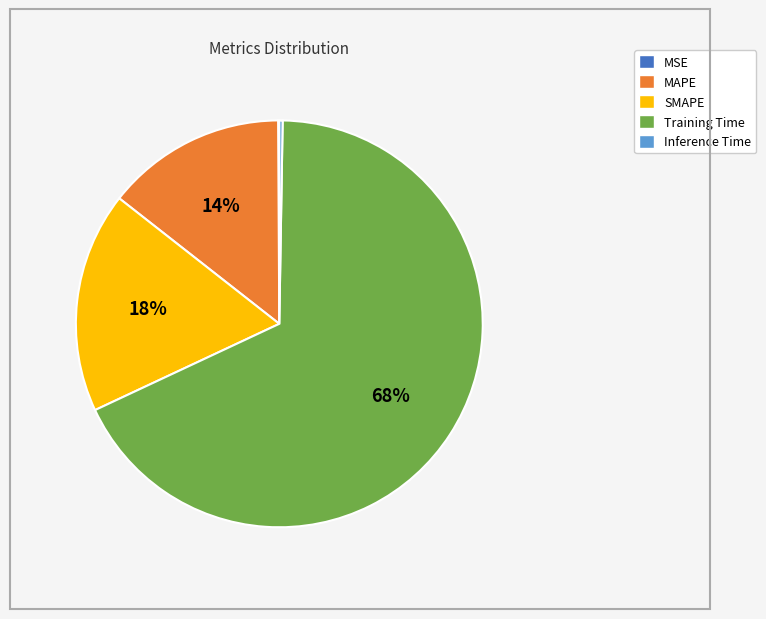

To the nearest percent, what is the difference between the largest and smallest slice percentages?

68%